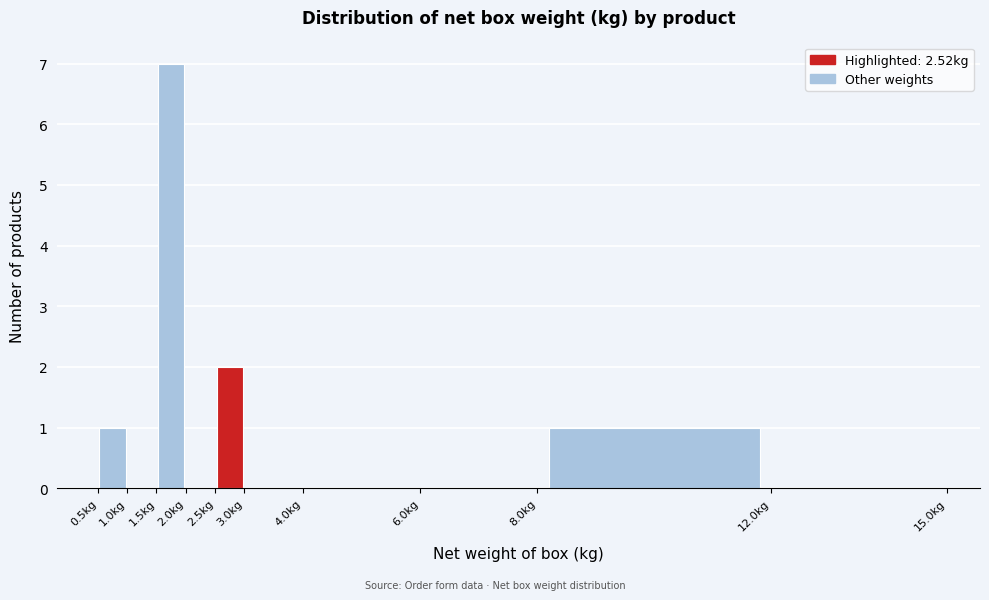

Over which range of the x-axis is the bar tallest?

1.5 to 2.0